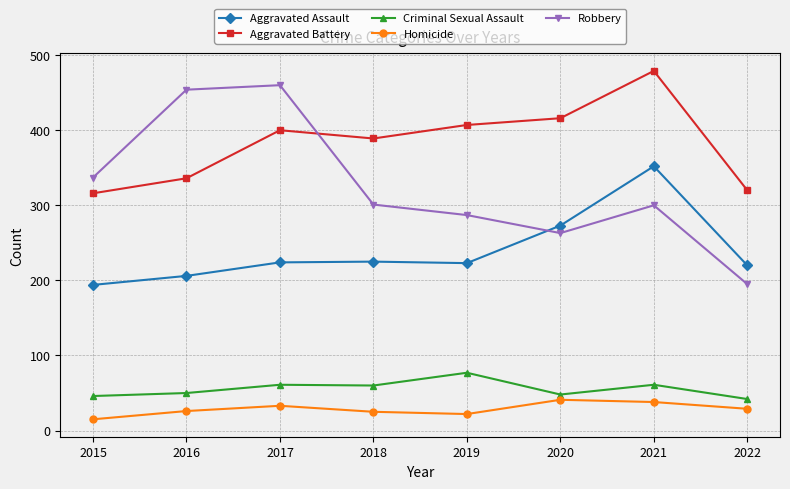

True or false: Aggravated Assault has more than 0 points higher than both neighbors.

True